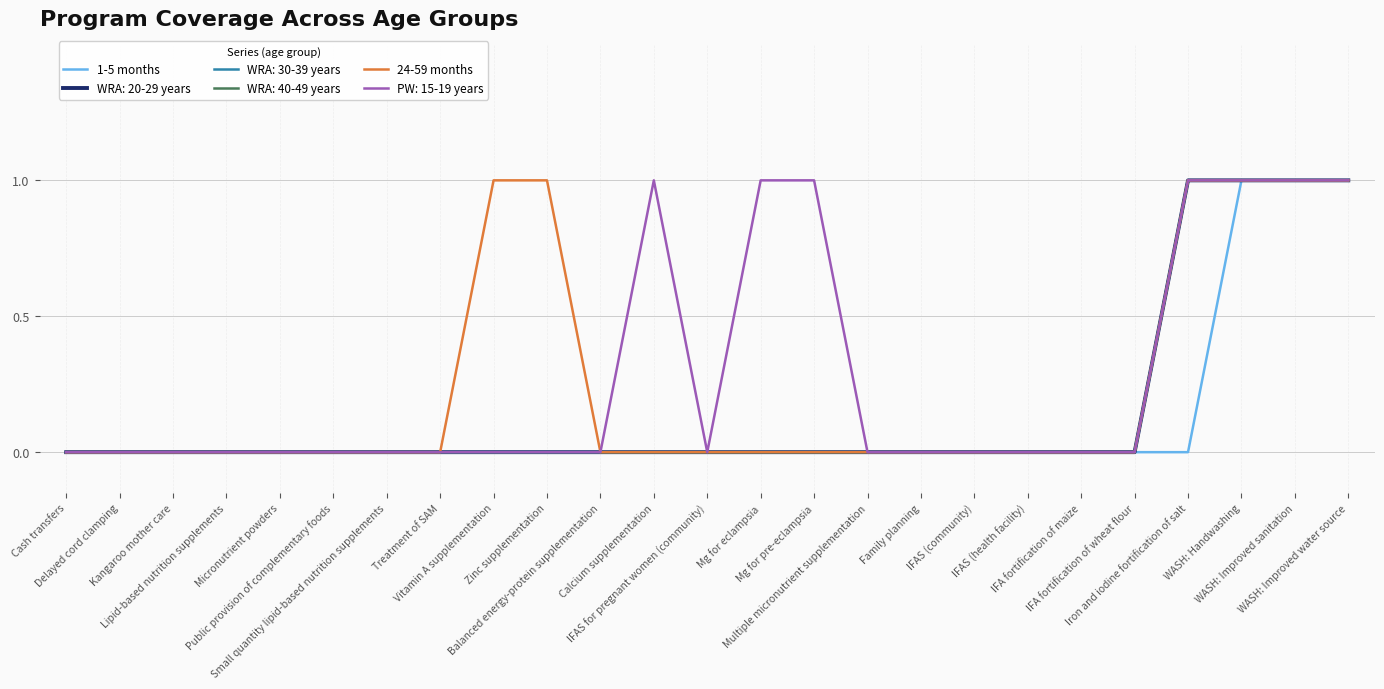

What position from the right is Mg for eclampsia?

12